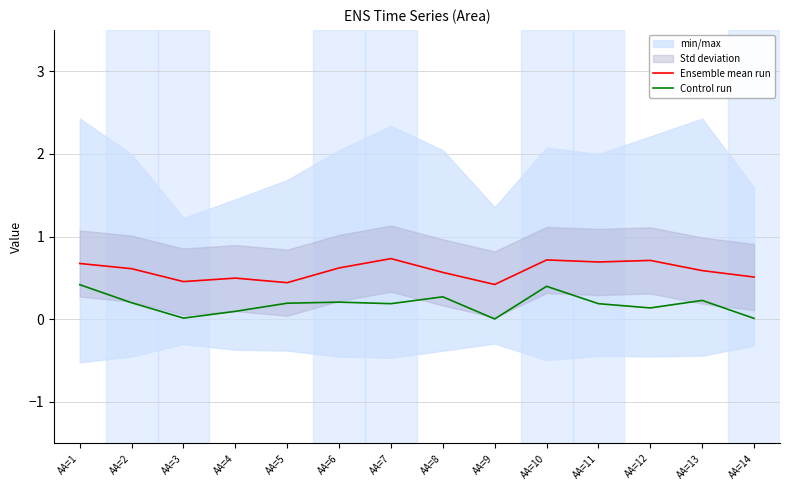

Is the value of Control run at AA=11 greater than the value of Ensemble mean run at AA=7?

No